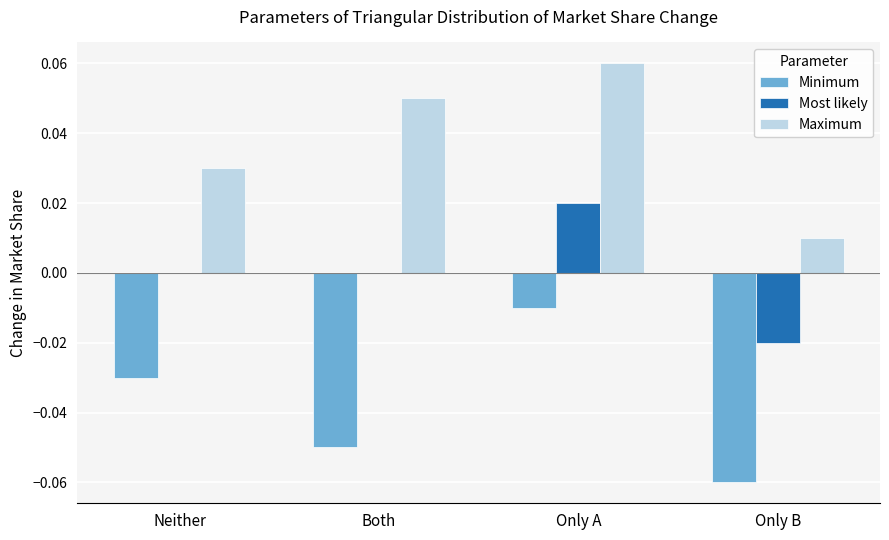

At which category does the chart reach its peak across all series?

Only A